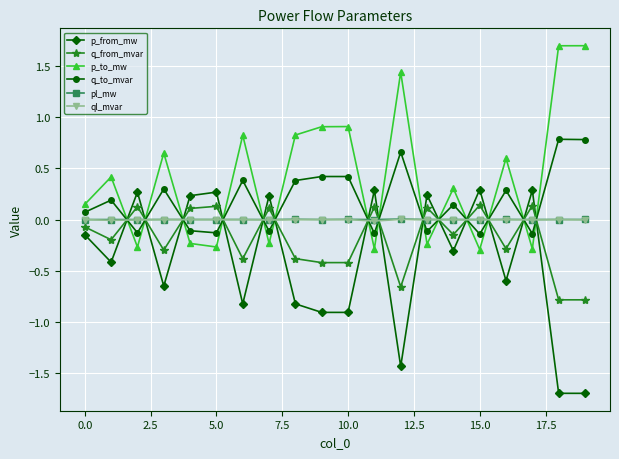

Which series has the largest total across all categories?

p_to_mw